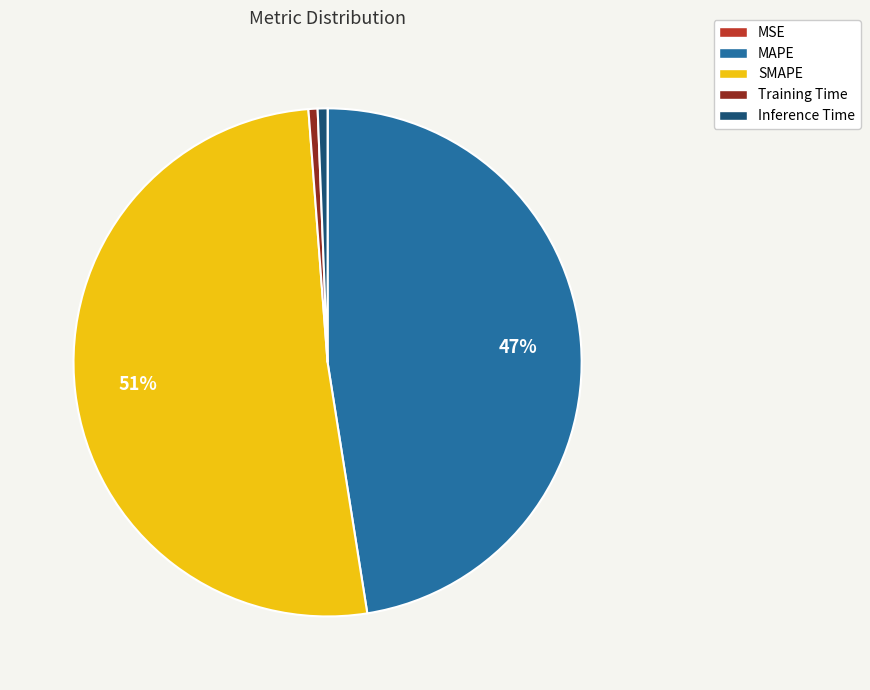

Between Training Time and SMAPE, which is larger?

SMAPE